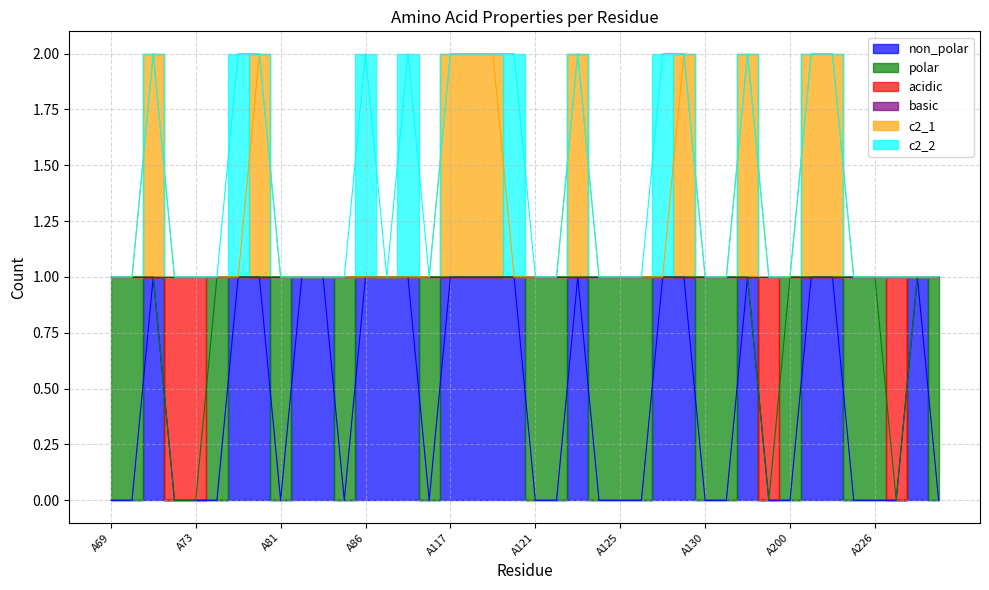

True or false: non_polar and acidic cross at least once.

False